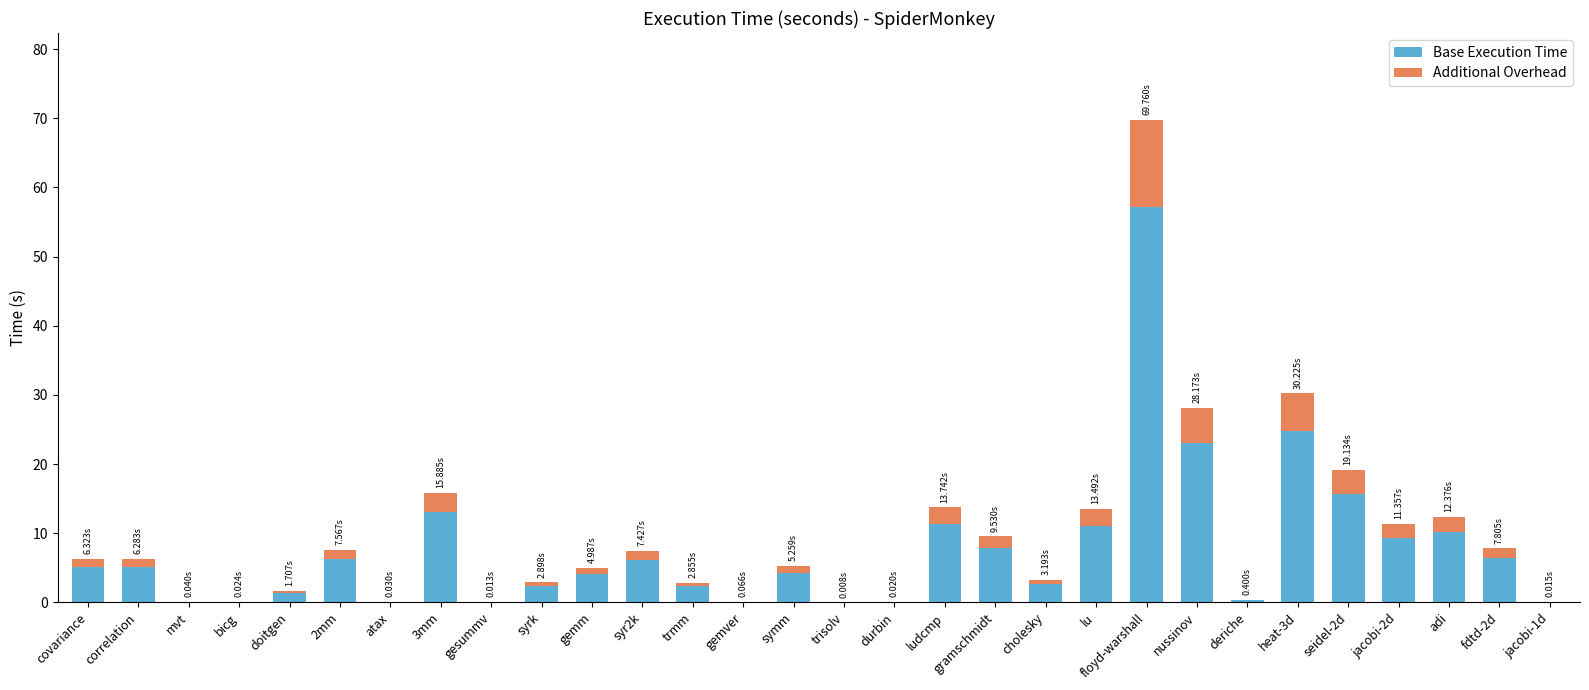

At which category is the sum across all series the highest?

floyd-warshall